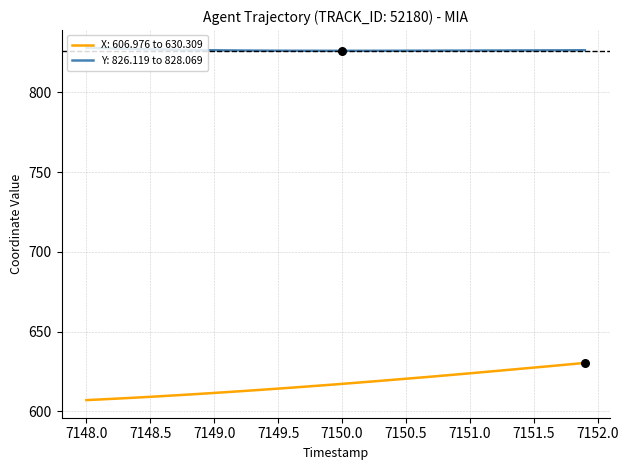

What are all the series names shown in the legend?

X: 606.976 to 630.309, Y: 826.119 to 828.069